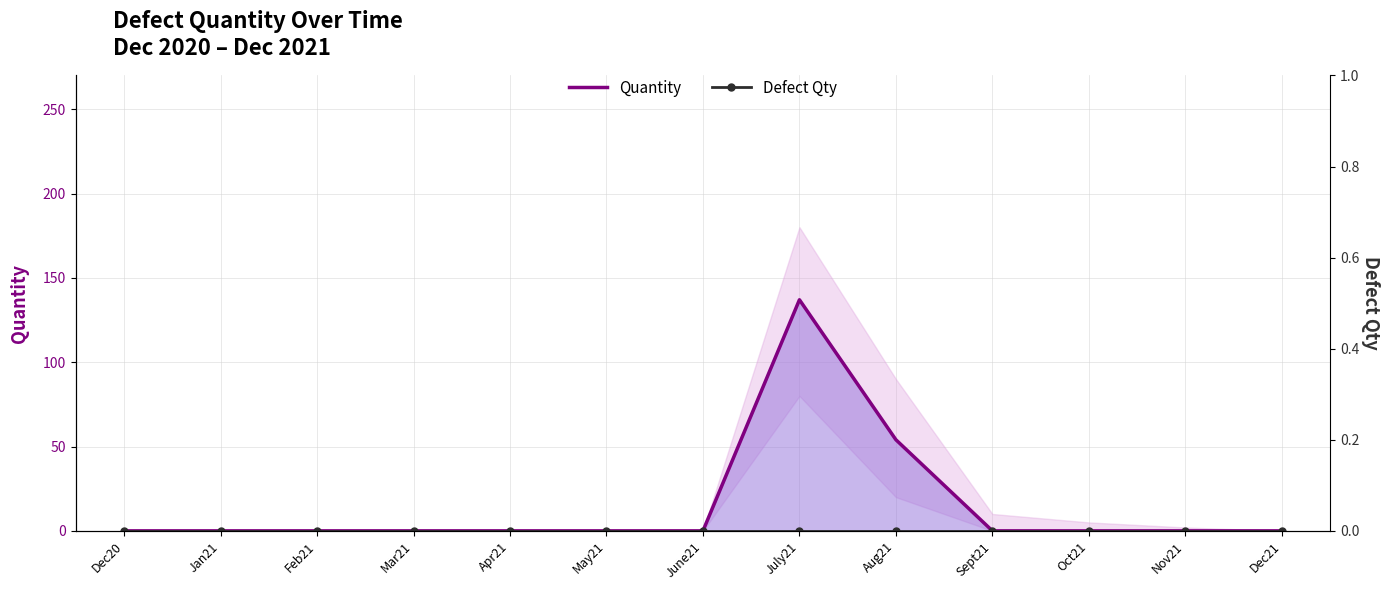

Reading left to right, transcribe all the data shown in this chart.

Quantity: 0	0	0	0	0	0	0	137	54	0	0	0	0
Defect Qty: 0	0	0	0	0	0	0	0	0	0	0	0	0